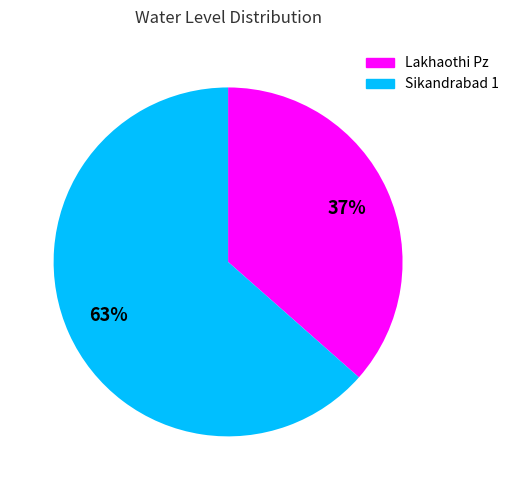

Rank the categories by value from highest to lowest.

Sikandrabad 1, Lakhaothi Pz